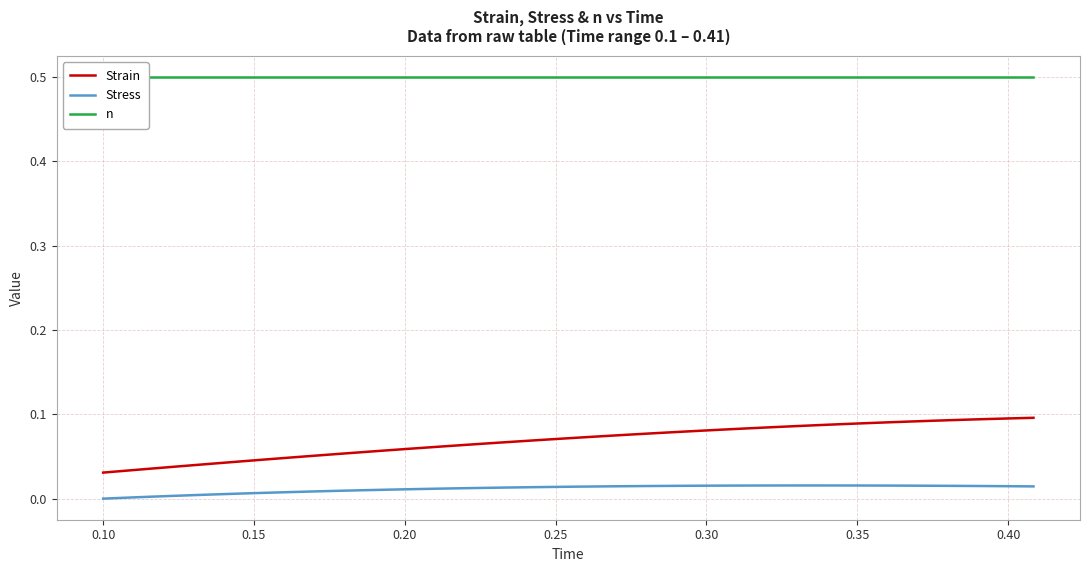

True or false: Strain and Stress intersect in this chart.

False